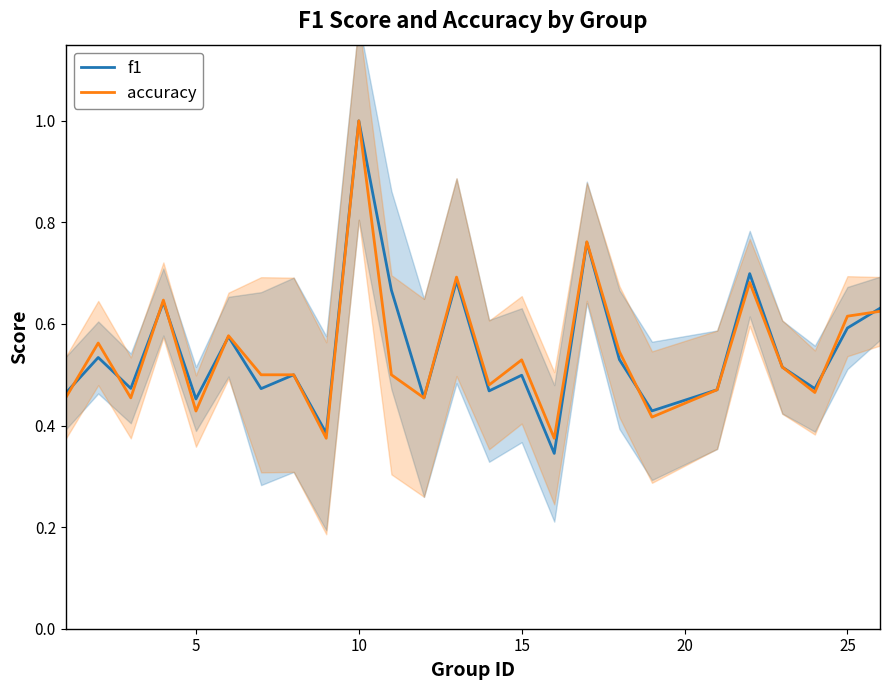

How many series are shown in this chart?

2